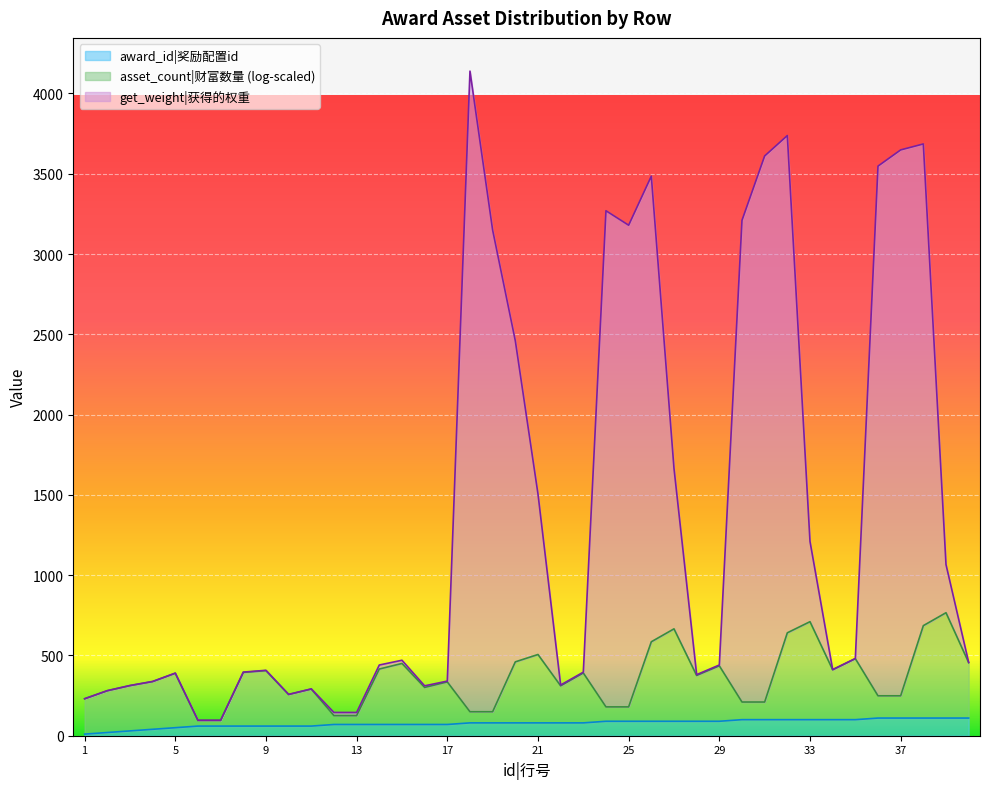

What are all the series names shown in the legend?

award_id|奖励配置id, asset_count|财富数量 (log-scaled), get_weight|获得的权重